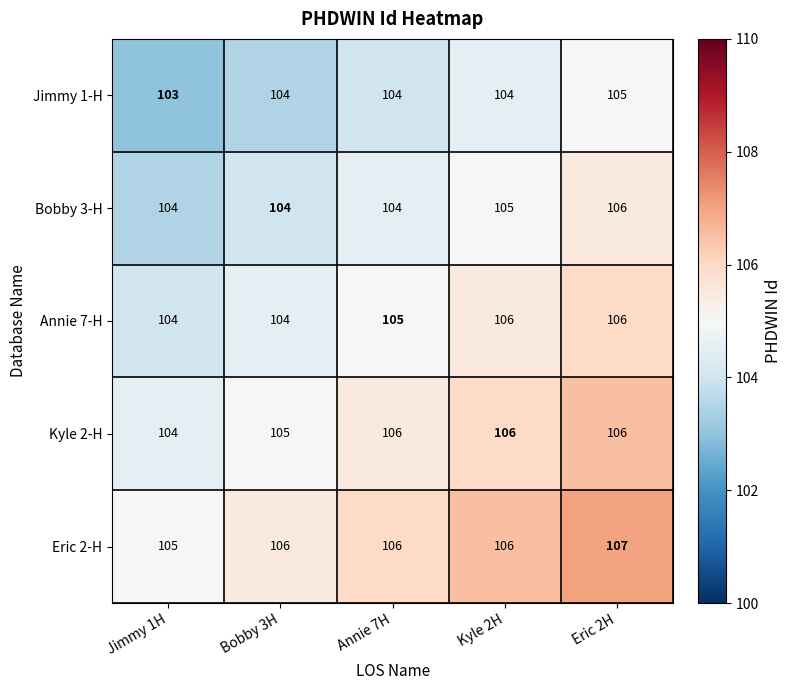

Which category has the highest value across all series?

Eric 2H